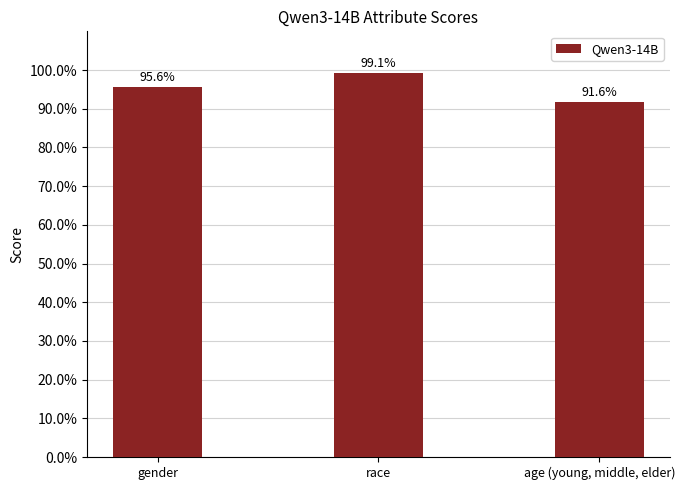

Does the chart contain any negative values?

No